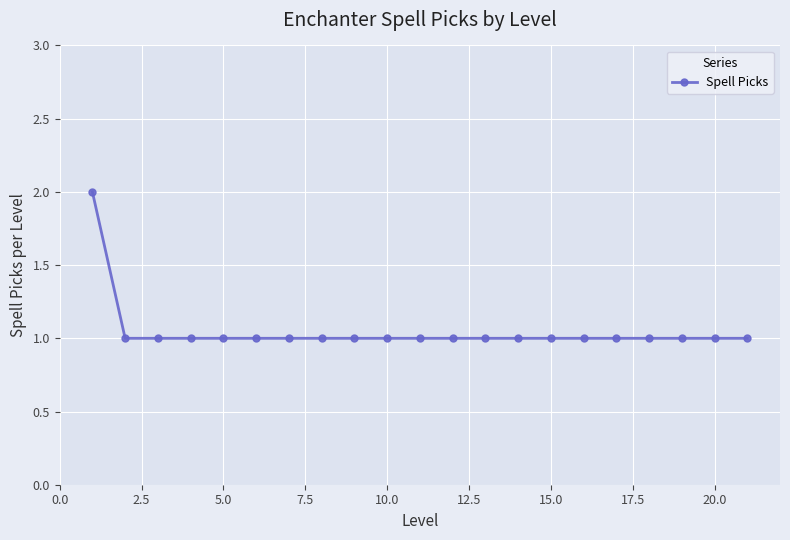

Reading left to right, transcribe all the data shown in this chart.

2	1	1	1	1	1	1	1	1	1	1	1	1	1	1	1	1	1	1	1	1